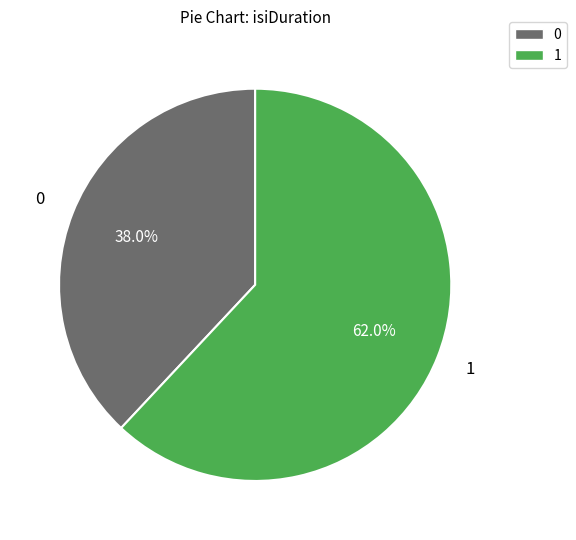

Is there a majority slice in this chart?

Yes